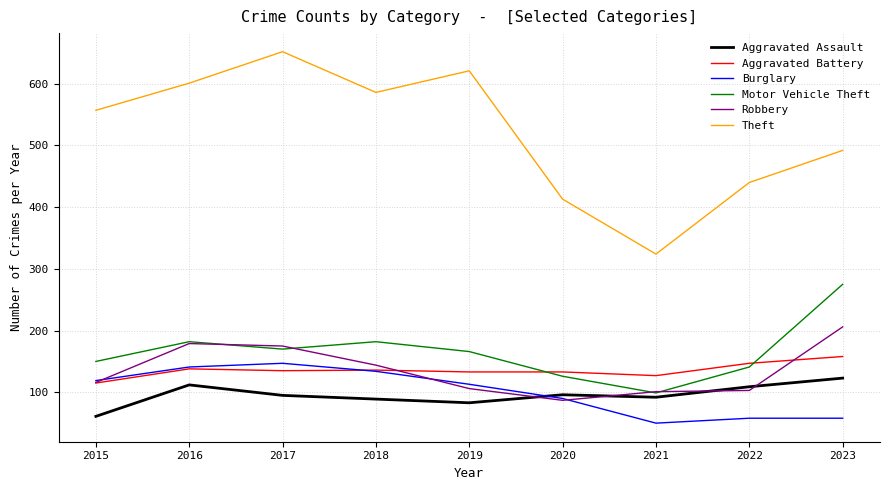

At which label does Motor Vehicle Theft reach its peak?

2023